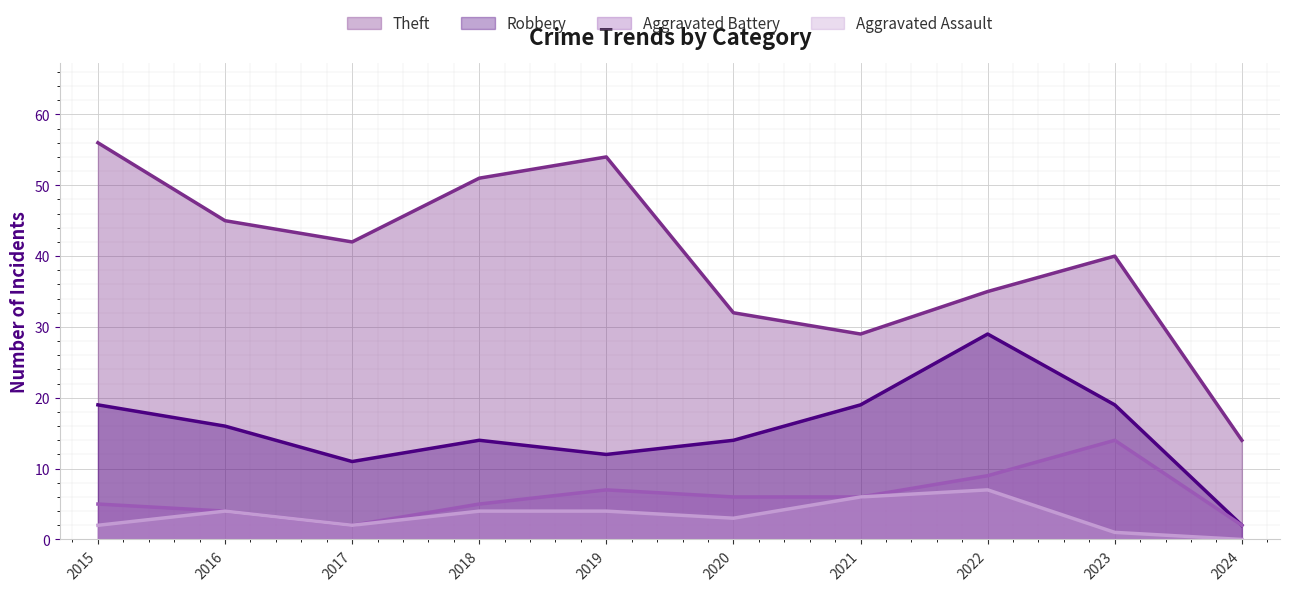

The value of Aggravated Assault at 2016 is 4. True or false?

True